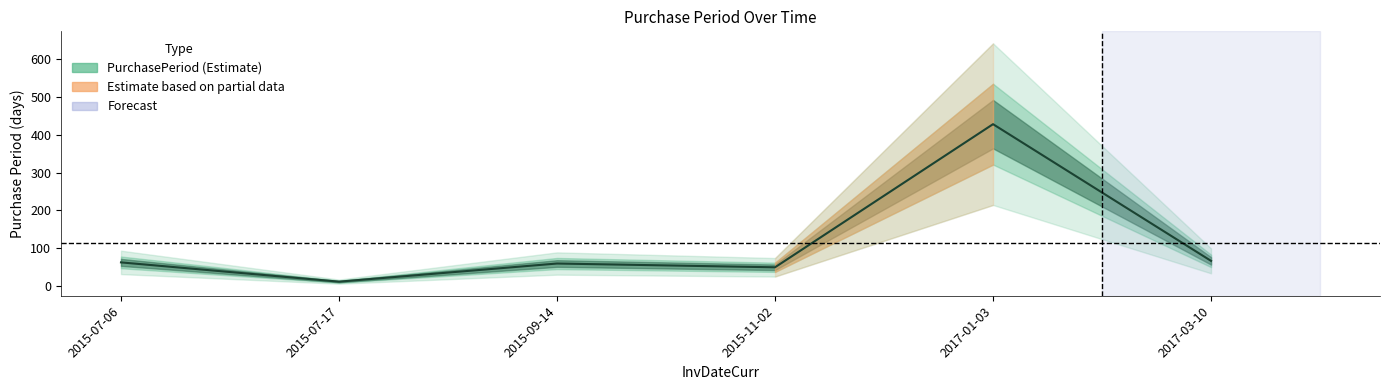

Reading left to right, what are all the values shown in this chart?

2015-07-06=62	2015-07-17=11	2015-09-14=59	2015-11-02=49	2017-01-03=428	2017-03-10=66